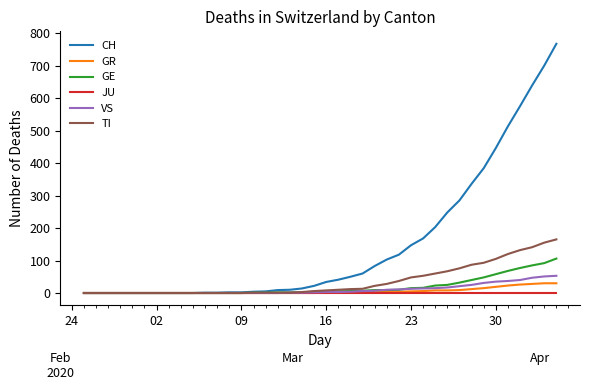

How many lines are shown in the chart?

6